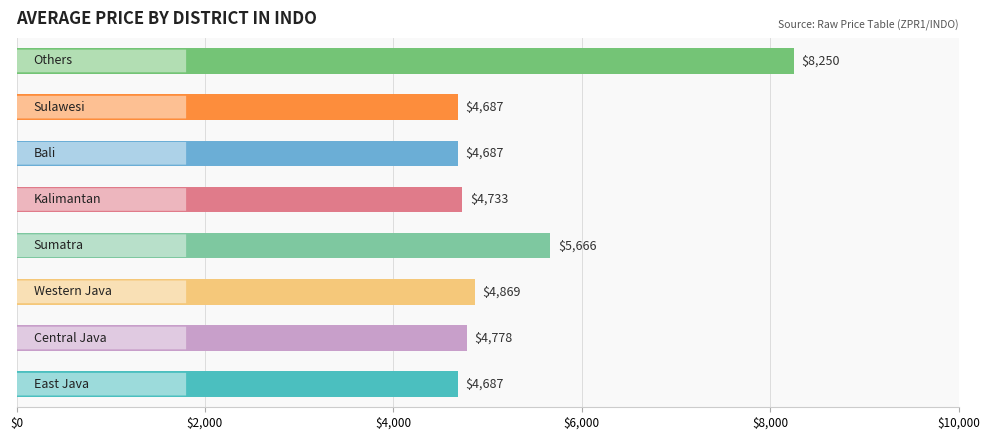

What is the greatest value displayed?

8250.2